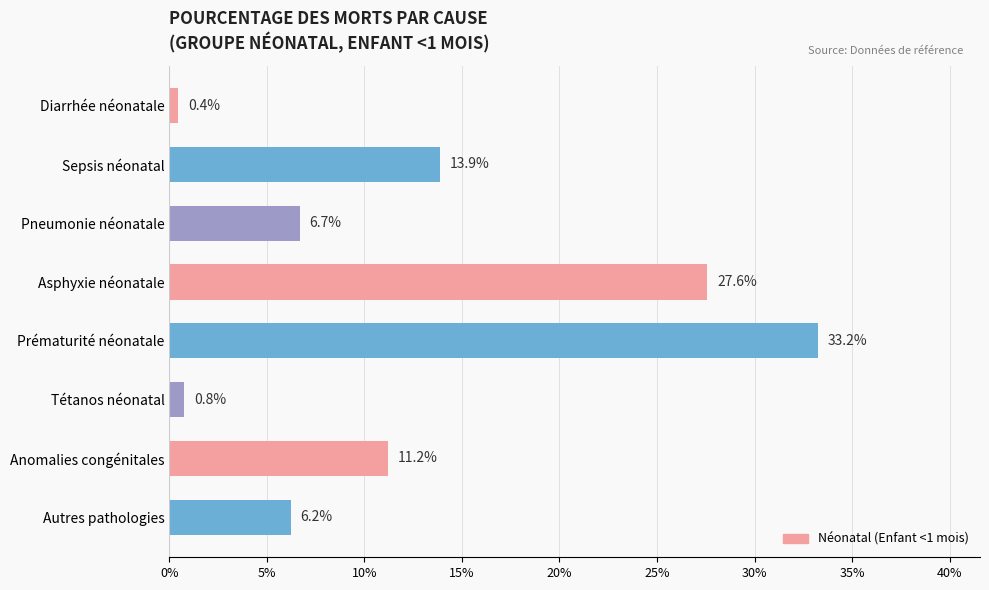

Does the chart contain any negative values?

No